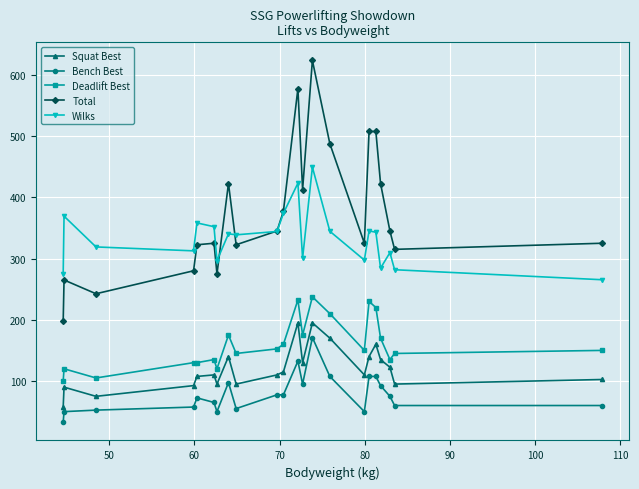

What is the smallest value displayed?

32.5